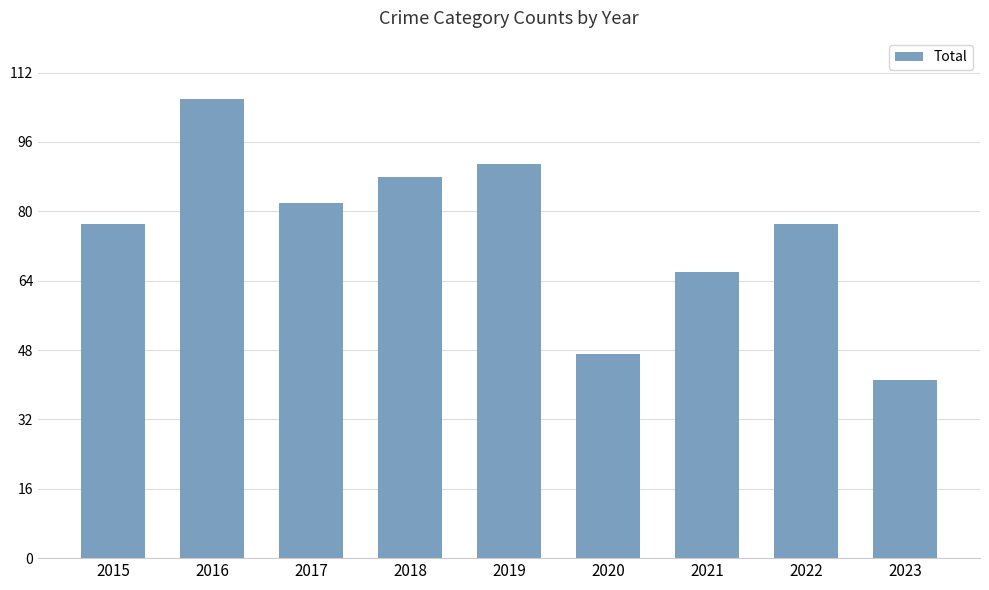

What is the value of the 5th bar from the left?

91